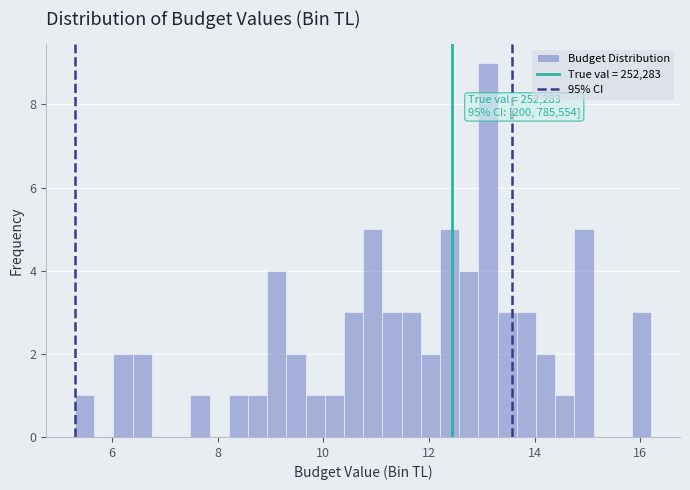

Read against the x-axis, roughly where is the centre of the tallest bar?

13.2